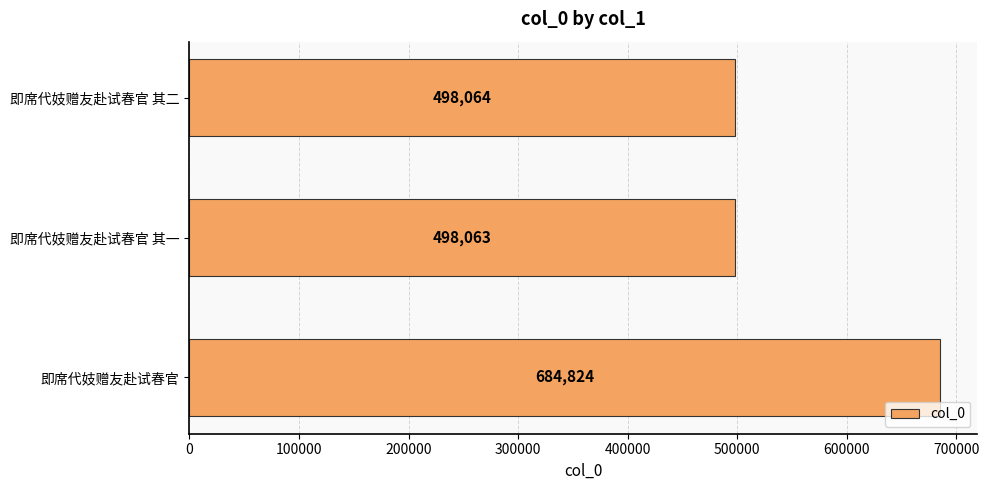

Read the value at 即席代妓赠友赴试春官 其一, to the nearest 50.

498050